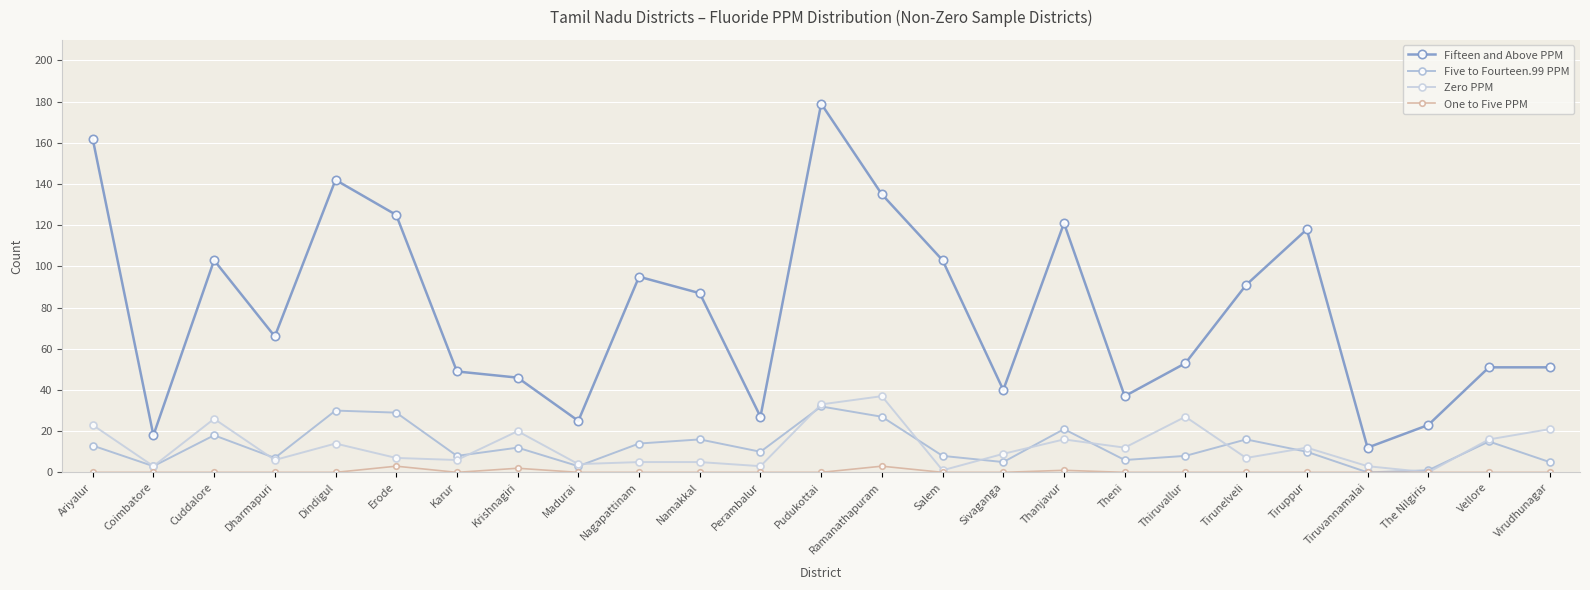

What is the sum of the Zero PPM values at Thanjavur and Nagapattinam?

21